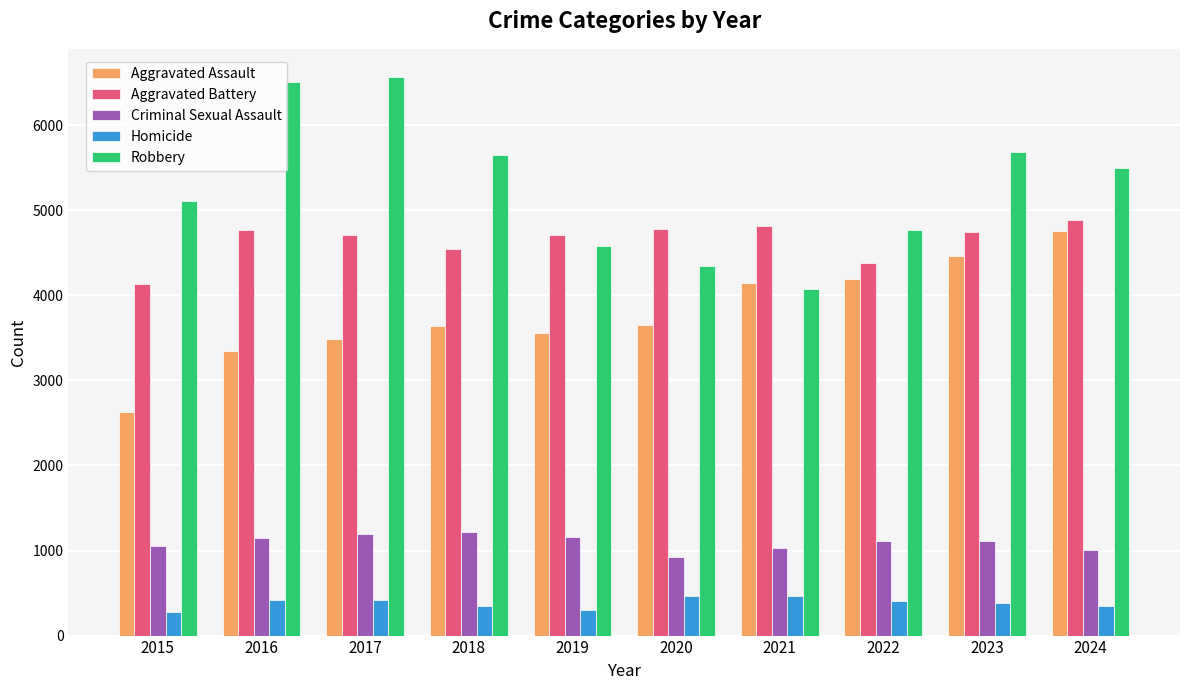

Does the chart contain stacked bars?

No